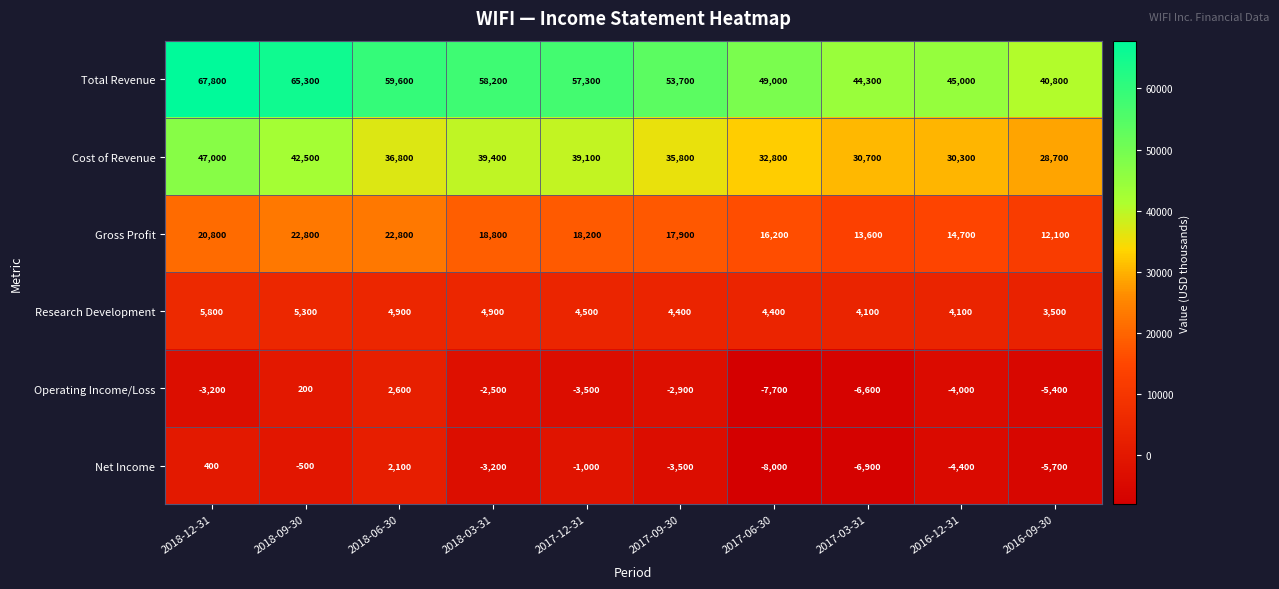

List the labels in order of Net Income value, largest first.

2018-06-30, 2018-12-31, 2018-09-30, 2017-12-31, 2018-03-31, 2017-09-30, 2016-12-31, 2016-09-30, 2017-03-31, 2017-06-30